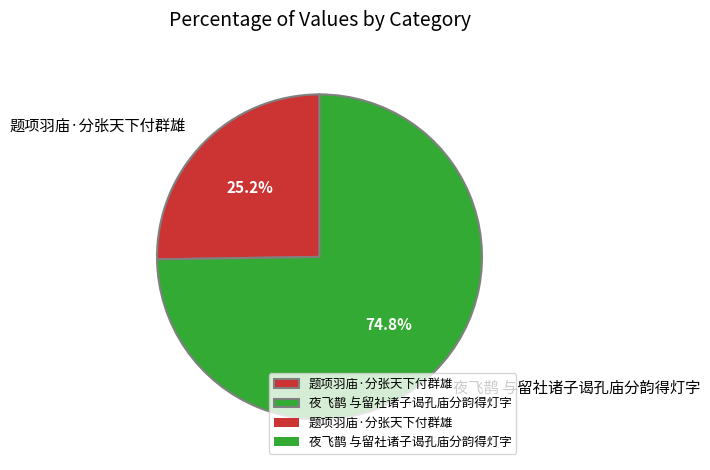

To the nearest percent, what is the average slice percentage?

50%